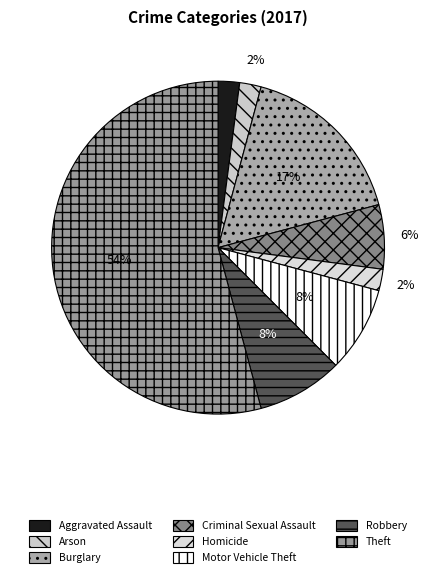

To the nearest percent, what is the average slice percentage?

12%